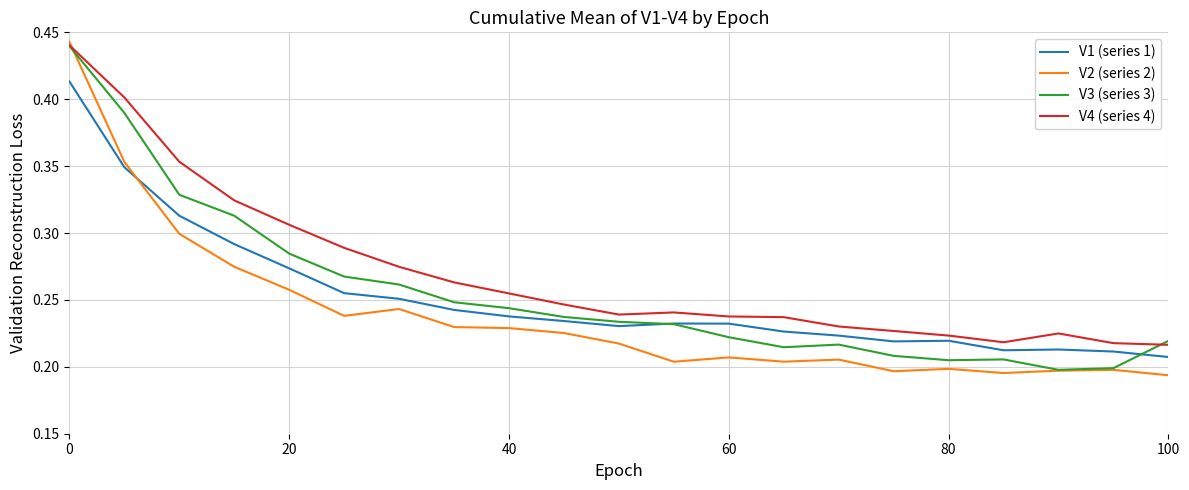

Which series has the largest range (max minus min)?

V2 (series 2)